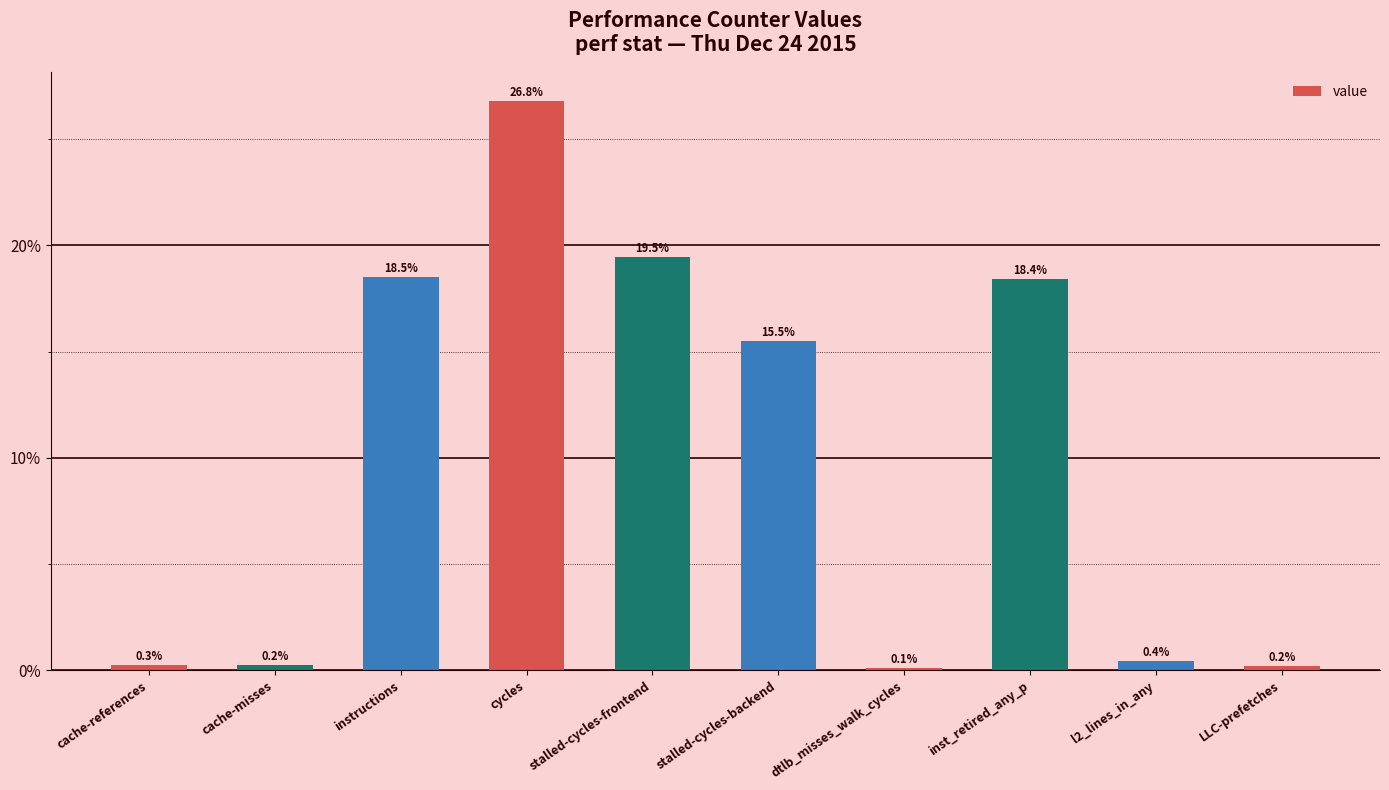

What is the average value?

10.0